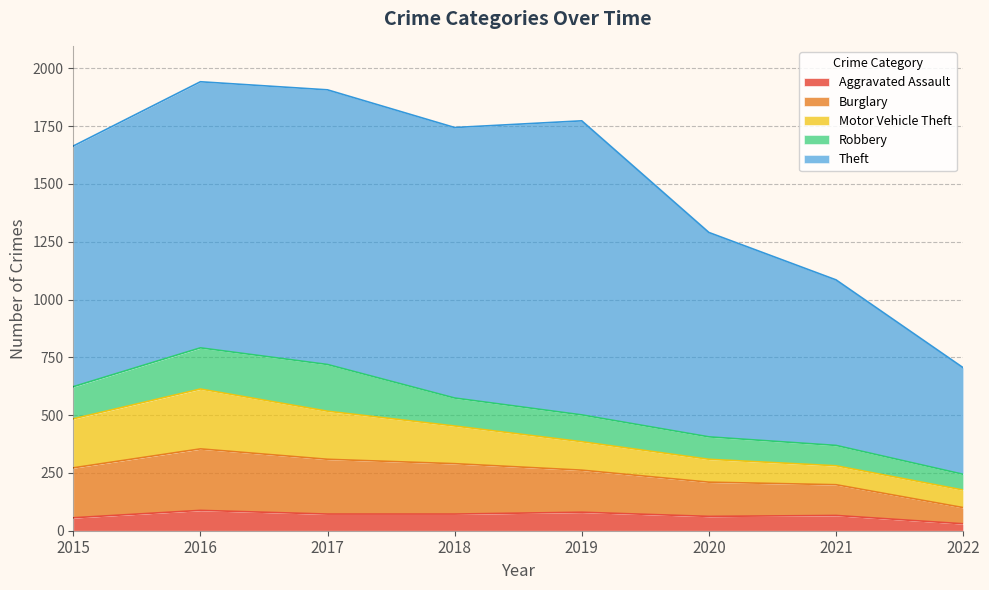

What is the greatest value displayed?

1272